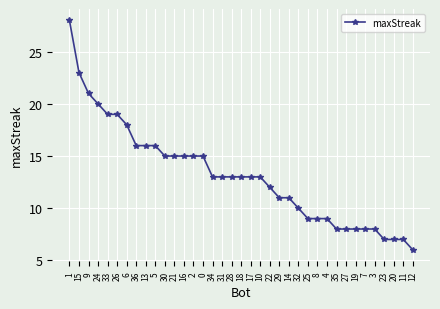

Reading left to right, extract all data points from this chart.

1=28	15=23	9=21	24=20	33=19	26=19	6=18	36=16	13=16	5=16	30=15	21=15	16=15	2=15	0=15	34=13	31=13	28=13	18=13	17=13	10=13	22=12	29=11	14=11	32=10	25=9	8=9	4=9	35=8	27=8	19=8	7=8	3=8	23=7	20=7	11=7	12=6